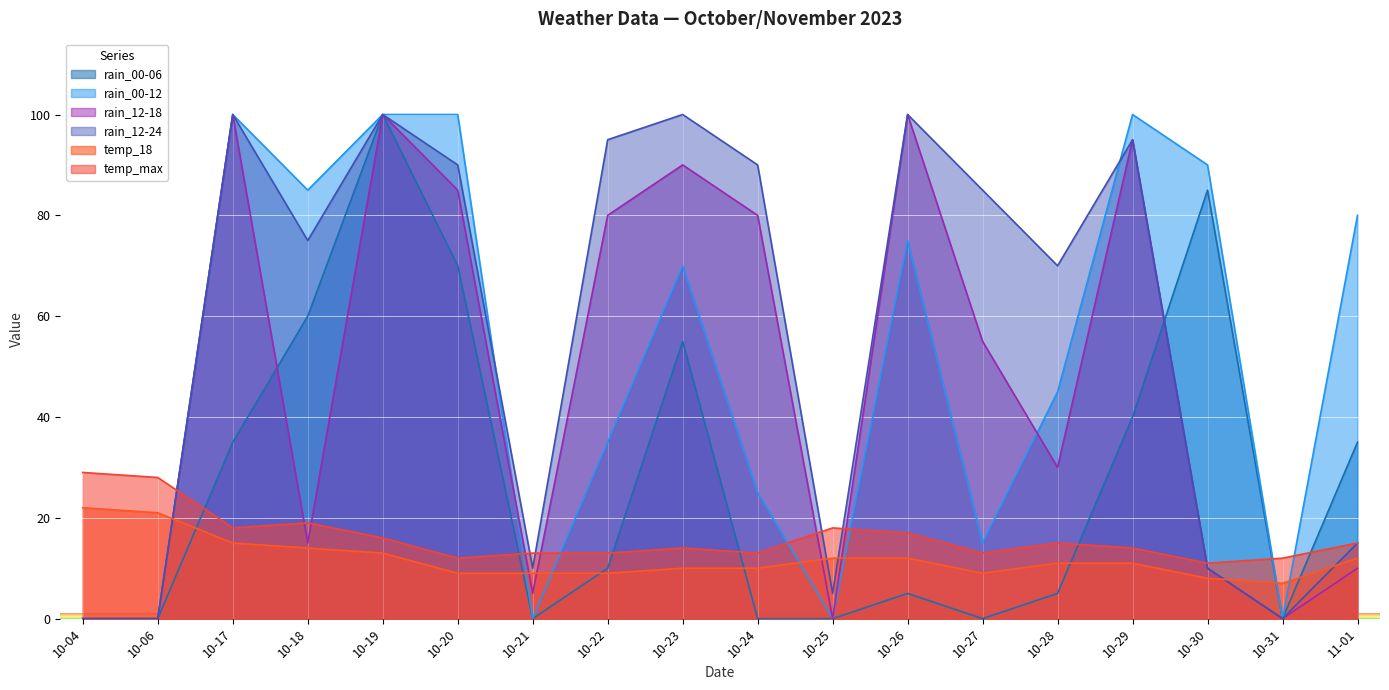

What are all the series names shown in the legend?

rain_00-06, rain_00-12, rain_12-18, rain_12-24, temp_18, temp_max